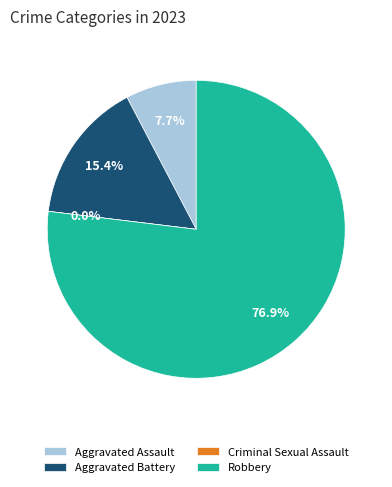

Is the sum of Criminal Sexual Assault and Aggravated Battery greater than half?

No